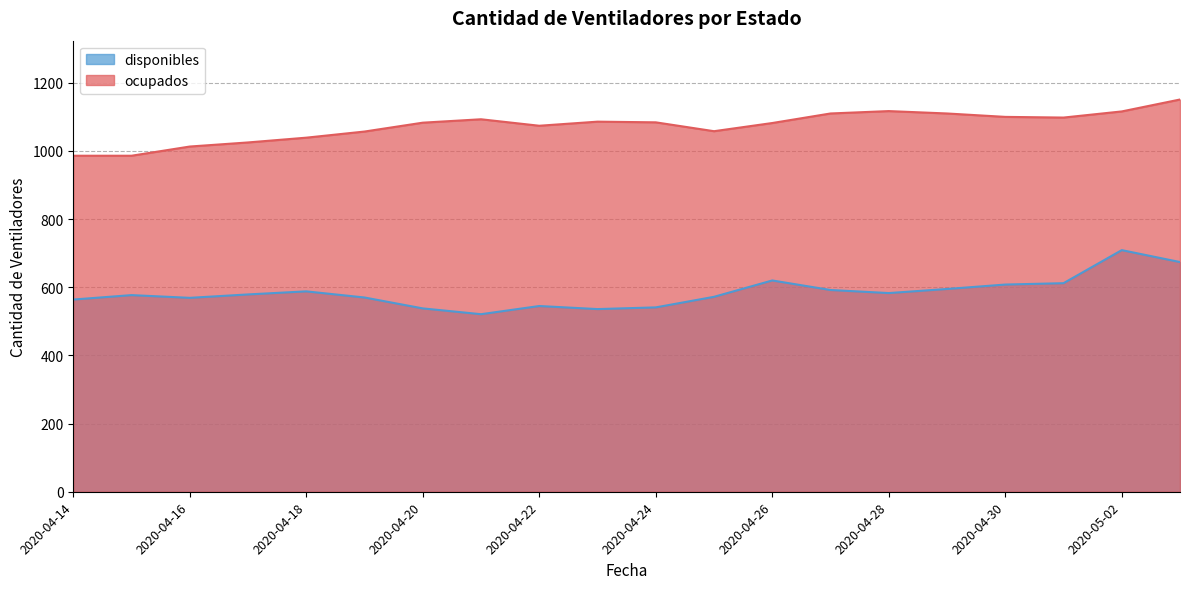

Is it true that disponibles equals 570 at 2020-04-19?

True